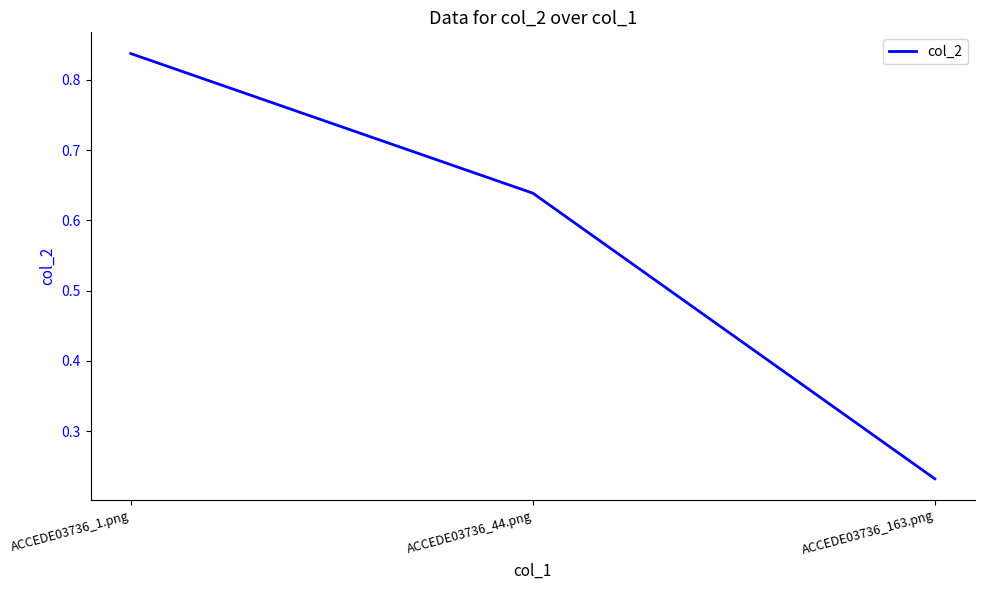

Does the chart display data point markers on the line(s)?

No